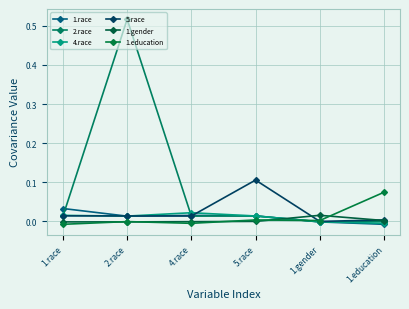

What position from the left is 4.race?

3